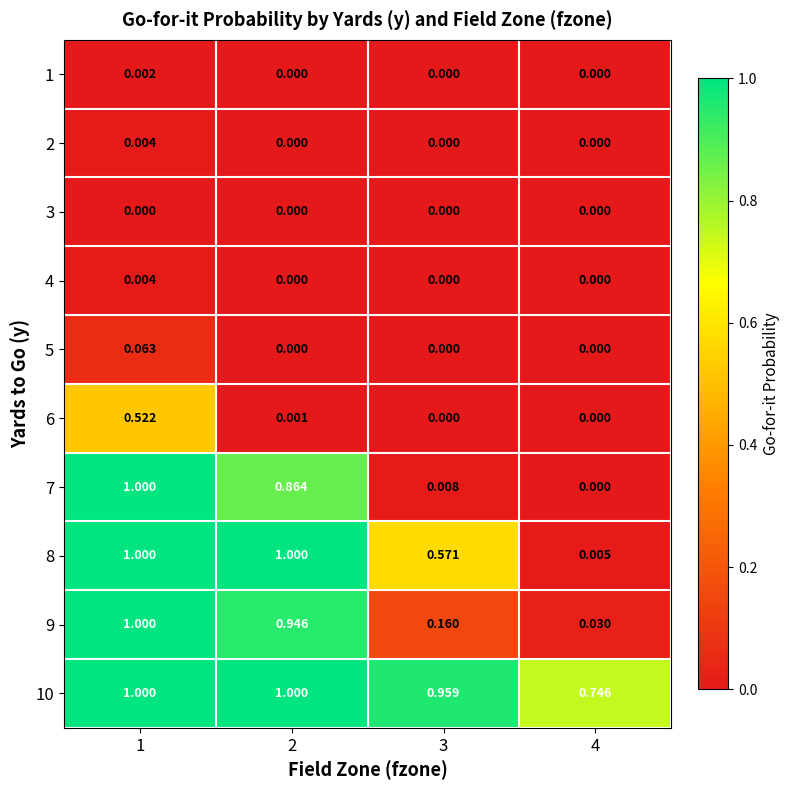

Is the value of 9 at 4 greater than the value of 4 at 1?

Yes